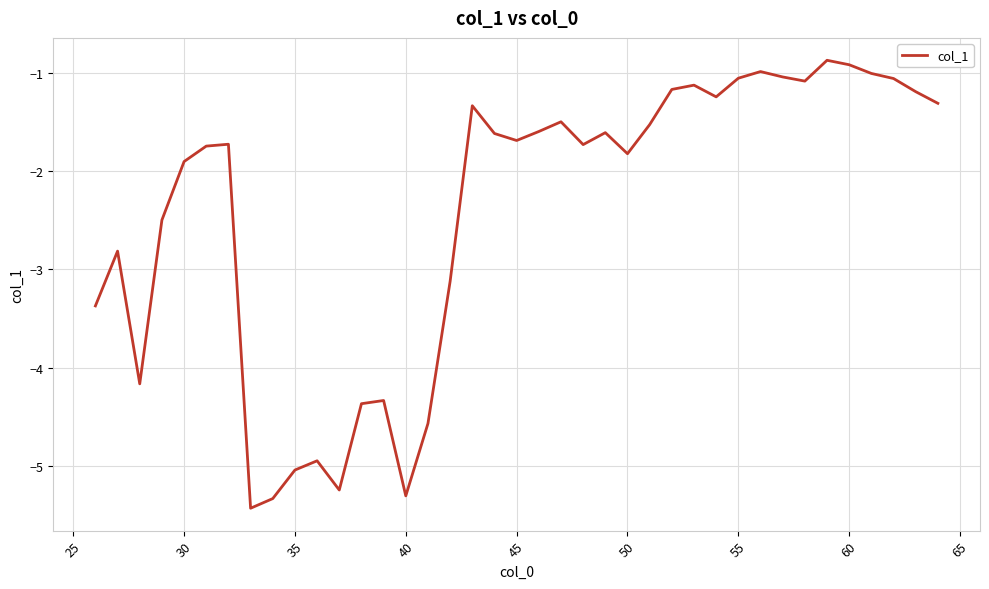

What is the greatest value displayed?

-0.9